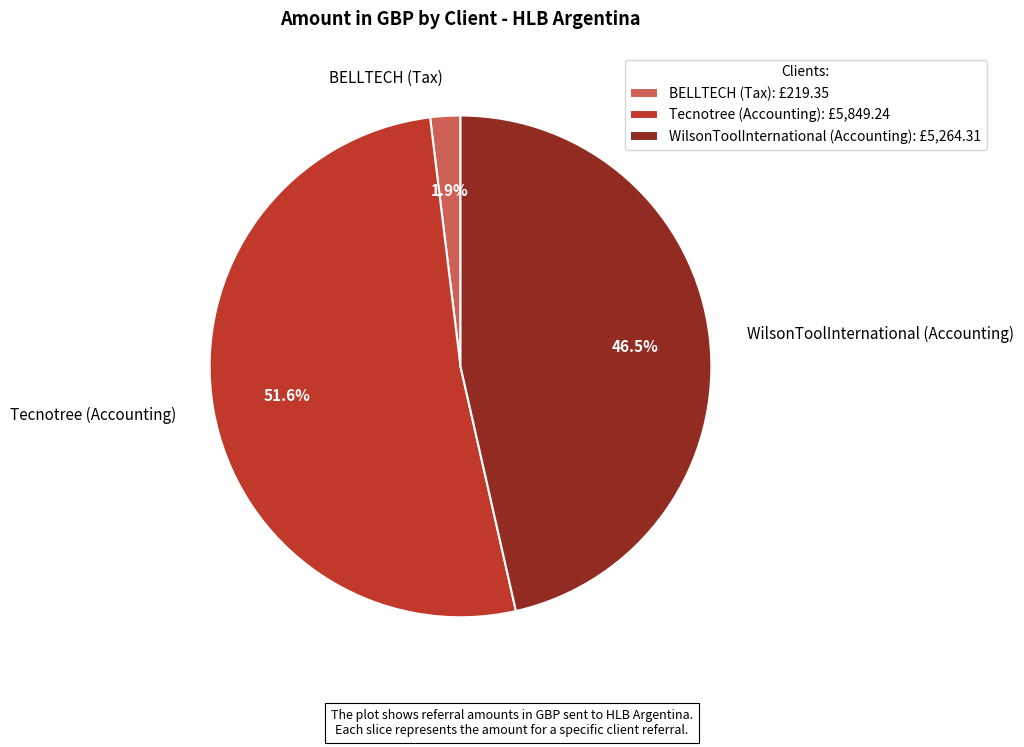

What portion of the pie excludes BELLTECH (Tax)?

98.1%